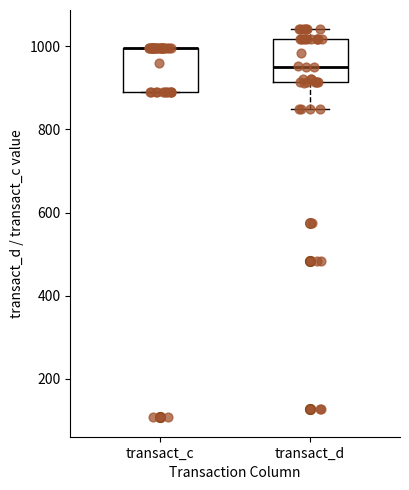

Reading left to right, read every box against the y-axis: the position of its median line, the range the box covers, and the ends of its whiskers. The values are not printed on the chart, so give them approximately, as read against the axis.

transact_c: median 1000 (drawn on the box's upper edge), box 880 to 1000, whiskers 880 to 1000
transact_d: median 960, box 920 to 1020, whiskers 840 to 1040